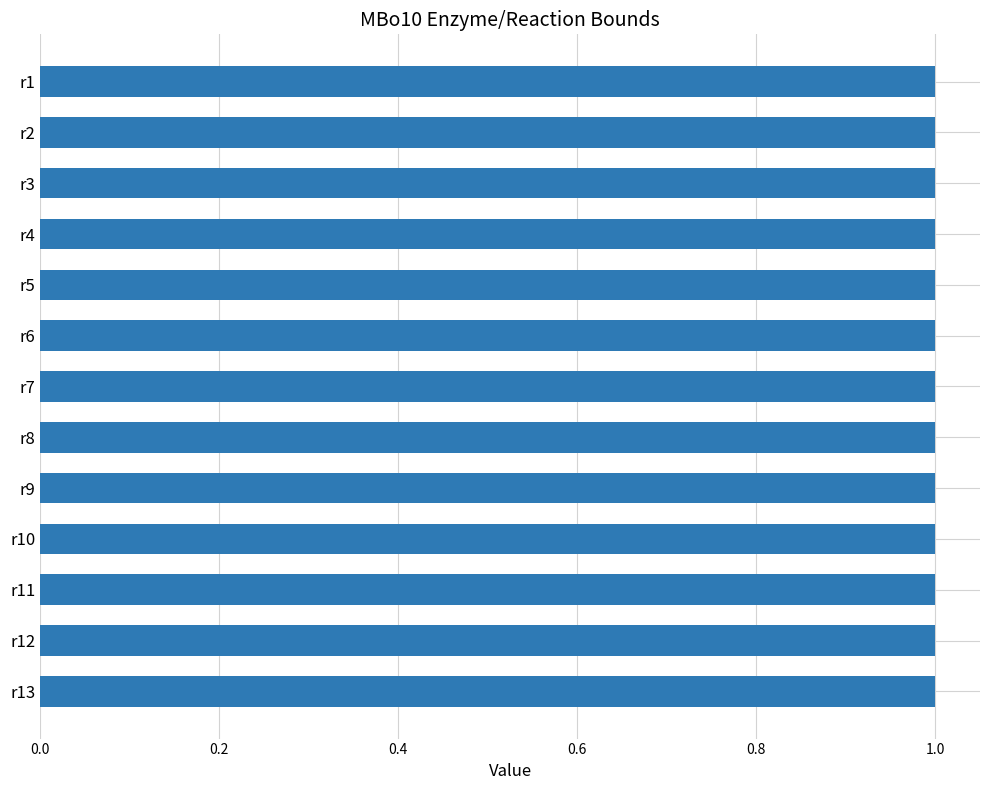

What is the value of the MBo10_meas2 bar at the 2nd from the left?

1.0